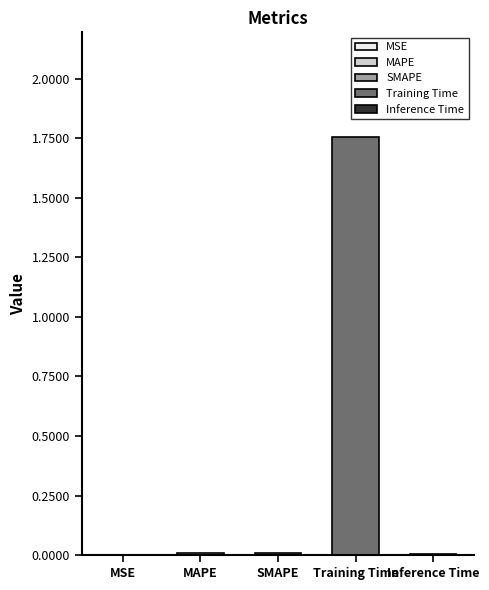

Rank the categories by value from highest to lowest.

Training Time, MAPE, SMAPE, Inference Time, MSE